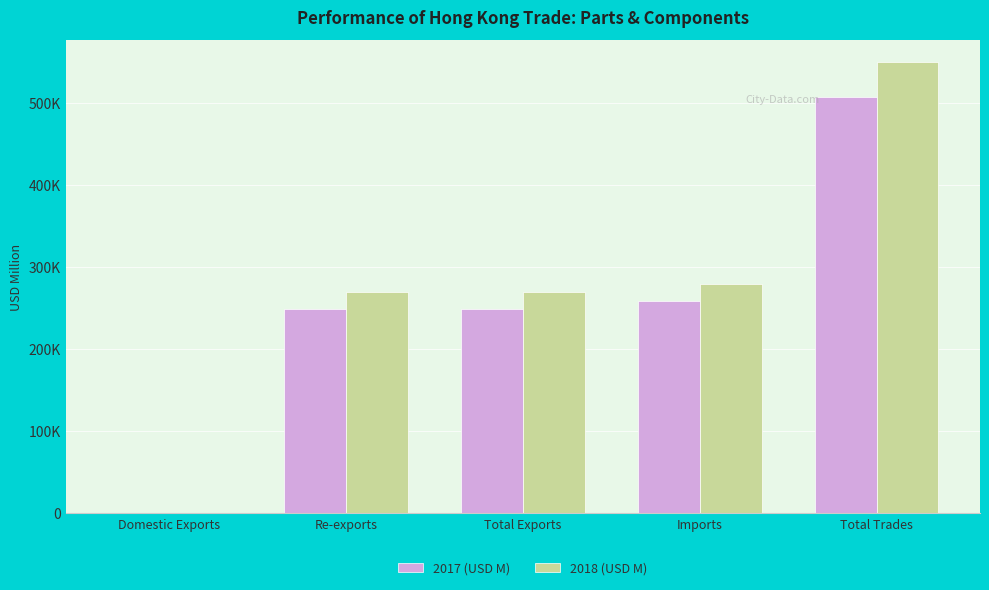

Which series has the widest spread of values?

2018 (USD M)